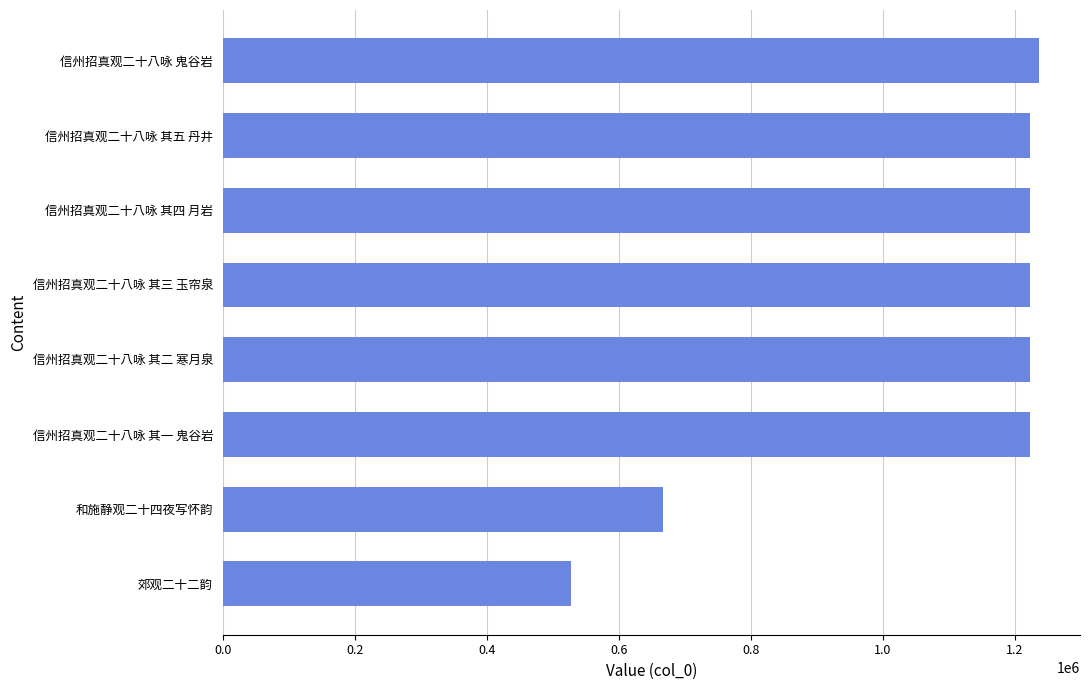

What is the label of the 2nd bar from the top?

信州招真观二十八咏 其五 丹井